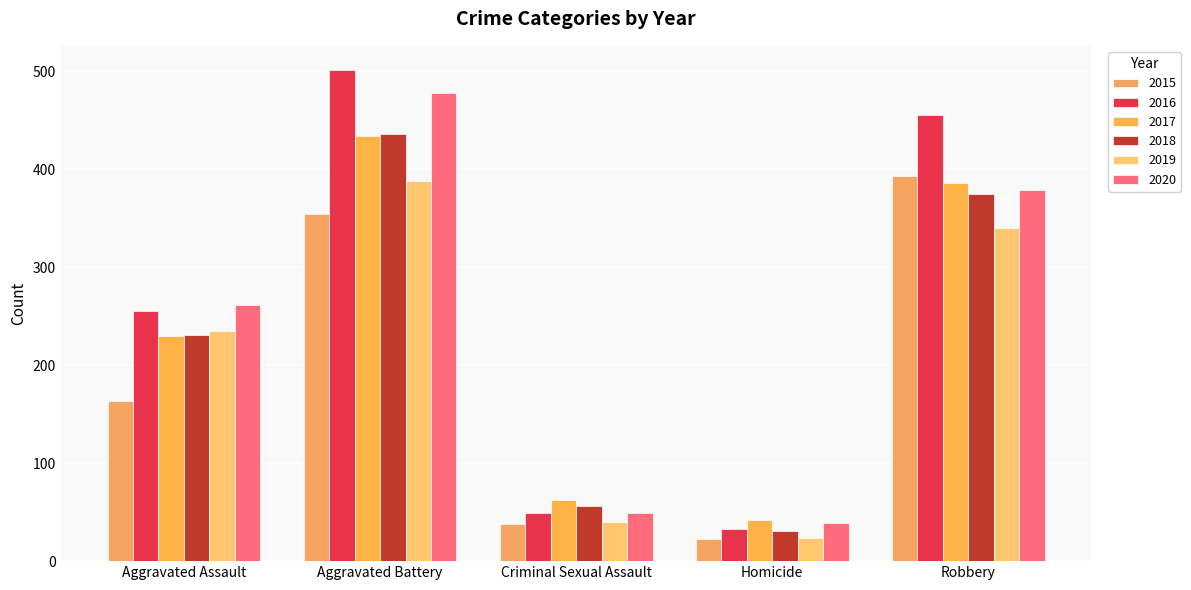

The value of 2015 at Robbery is 580. True or false?

False